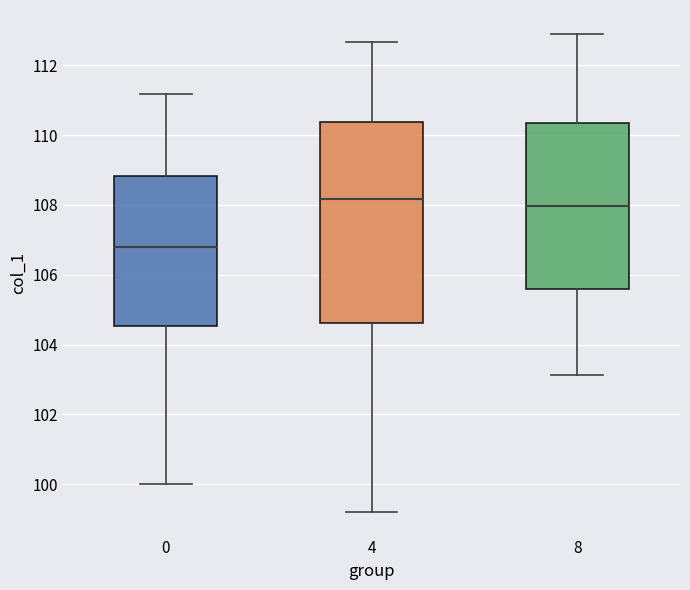

Reading left to right, transcribe this box plot: for each box, give where its median line is, the range the box spans, and where its two whiskers end, as read against the y-axis. The values are not printed on the chart, so give them approximately, as read against the axis.

0: median 106.8, box 104.6 to 108.8, whiskers 100.0 to 111.2
4: median 108.2, box 104.6 to 110.4, whiskers 99.2 to 112.6
8: median 108.0, box 105.6 to 110.4, whiskers 103.2 to 113.0